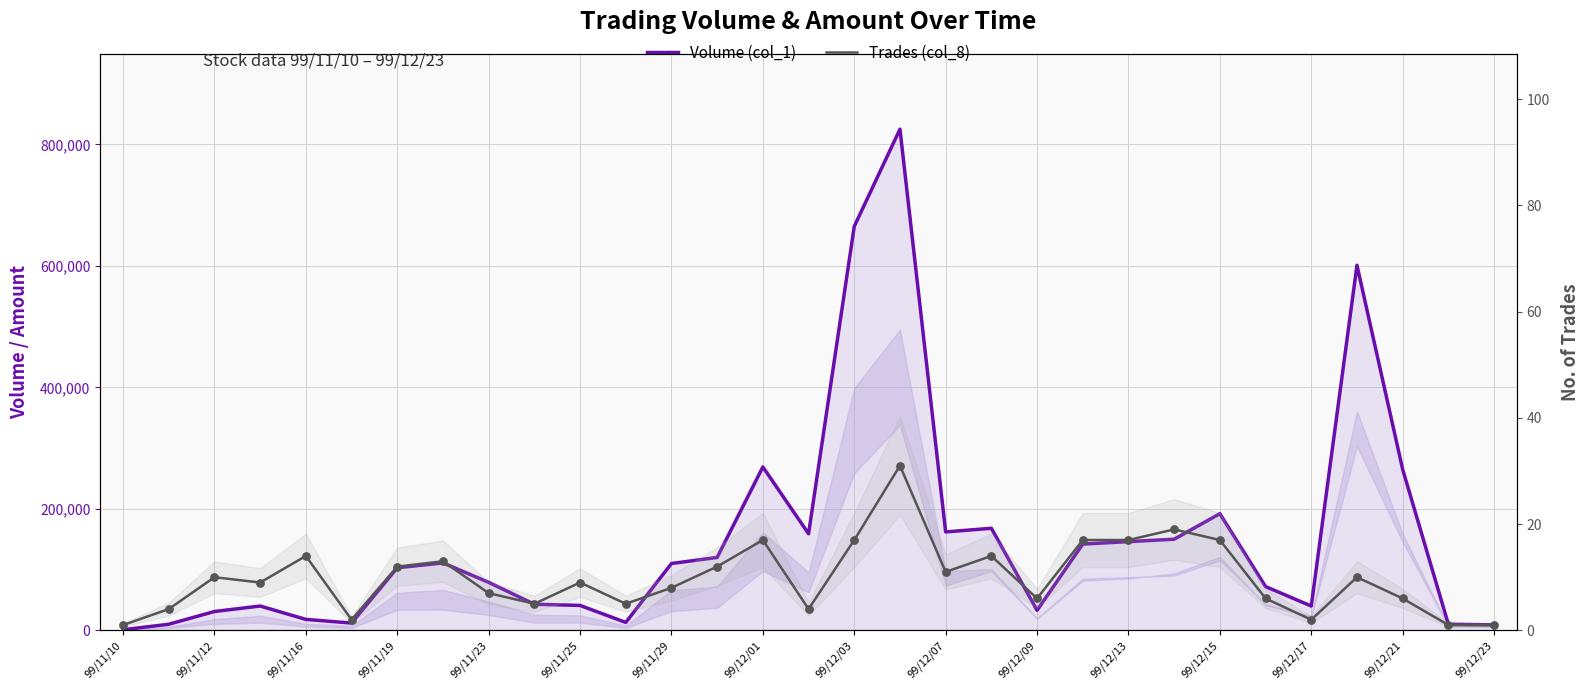

Which series has the largest total across all categories?

Volume (col_1)